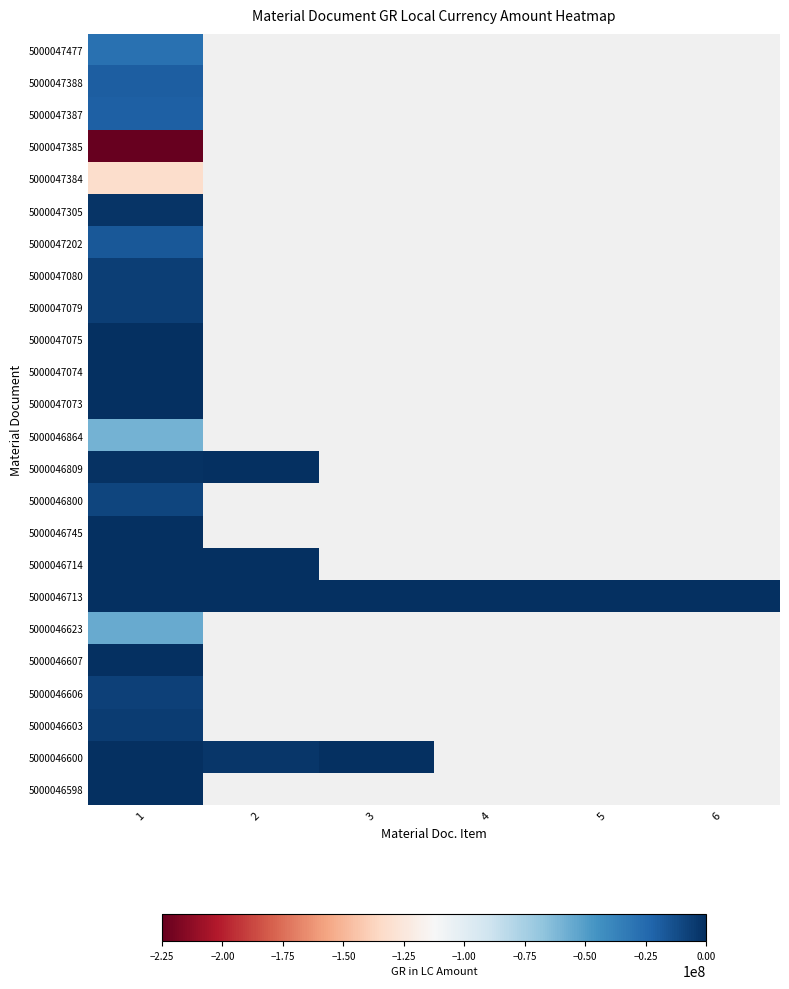

Where is 5000046603 nearest to the value -5900000?

1